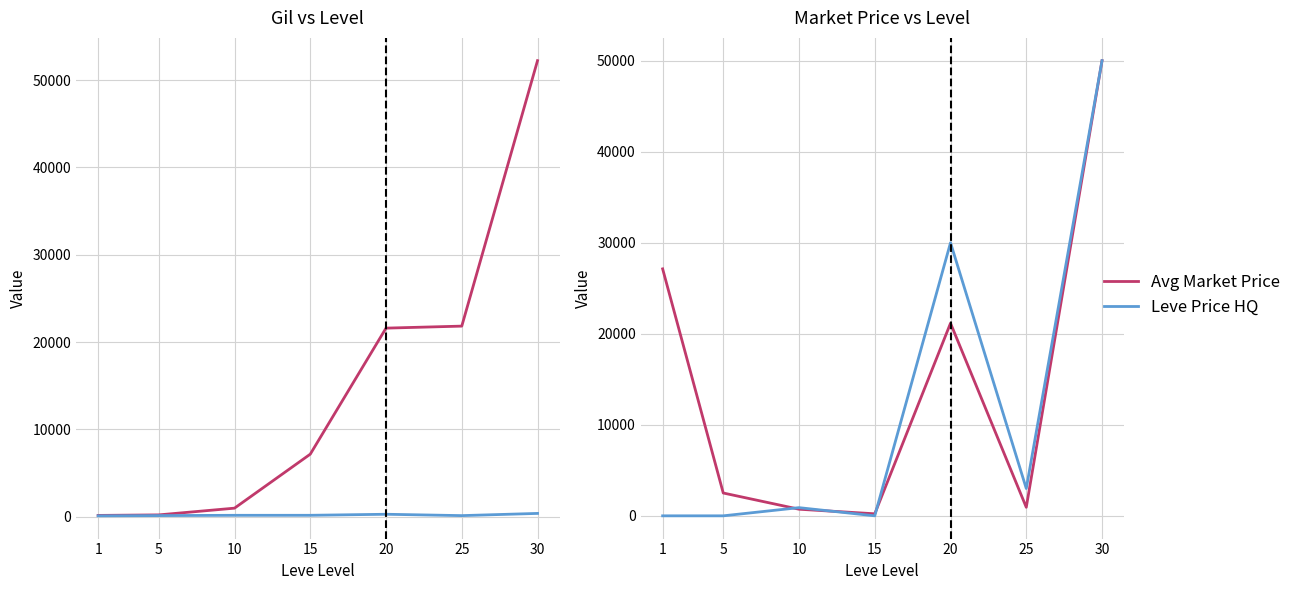

In Leve Amount, how many points are lower than both neighbors (excluding endpoints)?

1